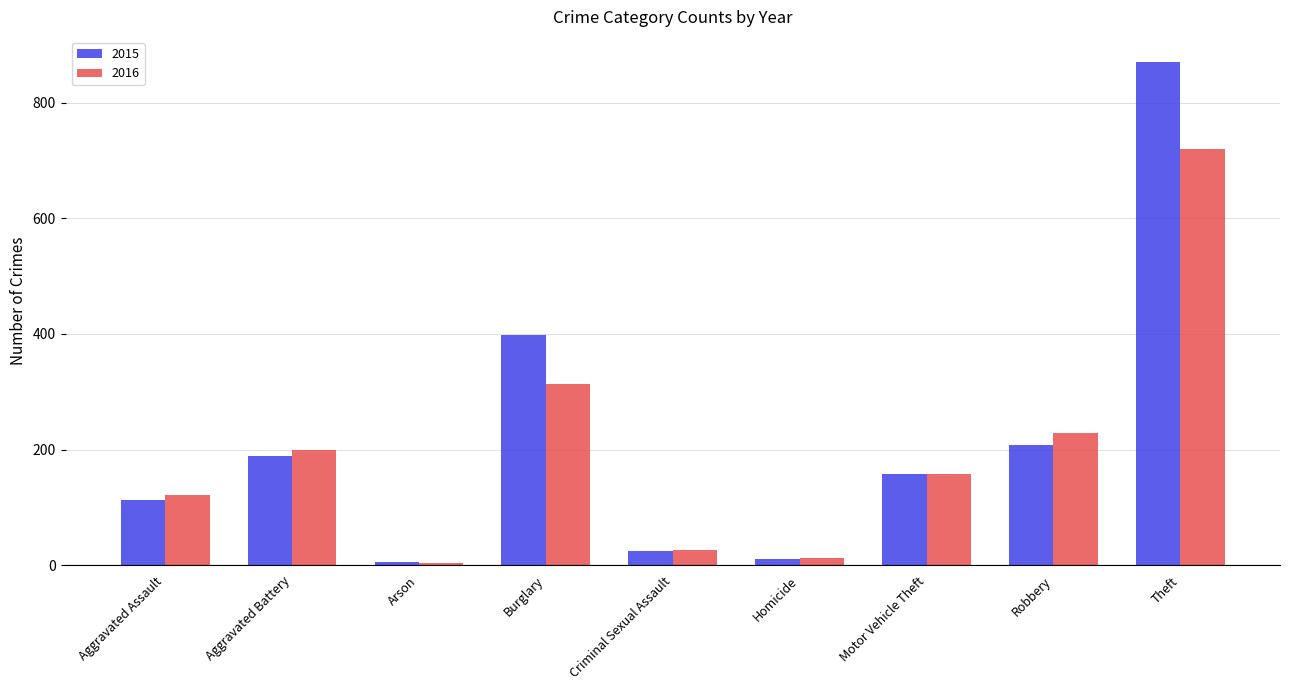

Which category has the highest value in the 2015 series?

Theft